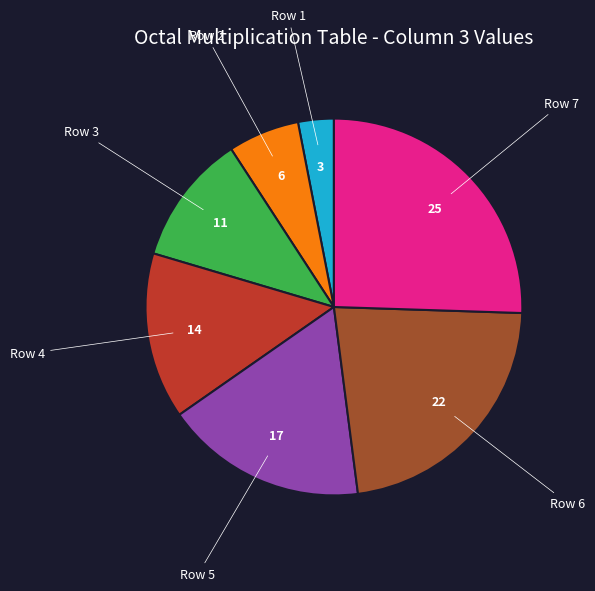

How many segments does this pie chart have?

7